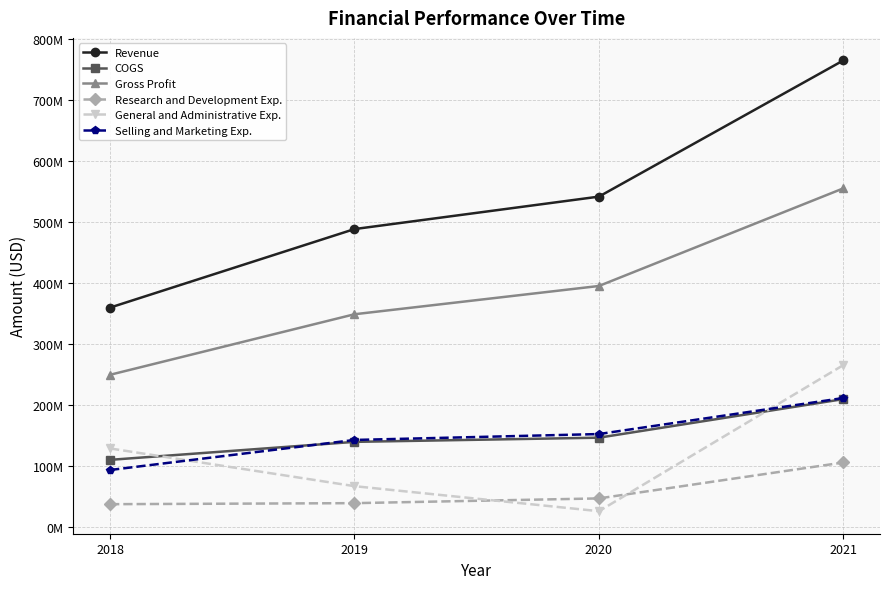

Is this an area chart (filled region under the line)?

No